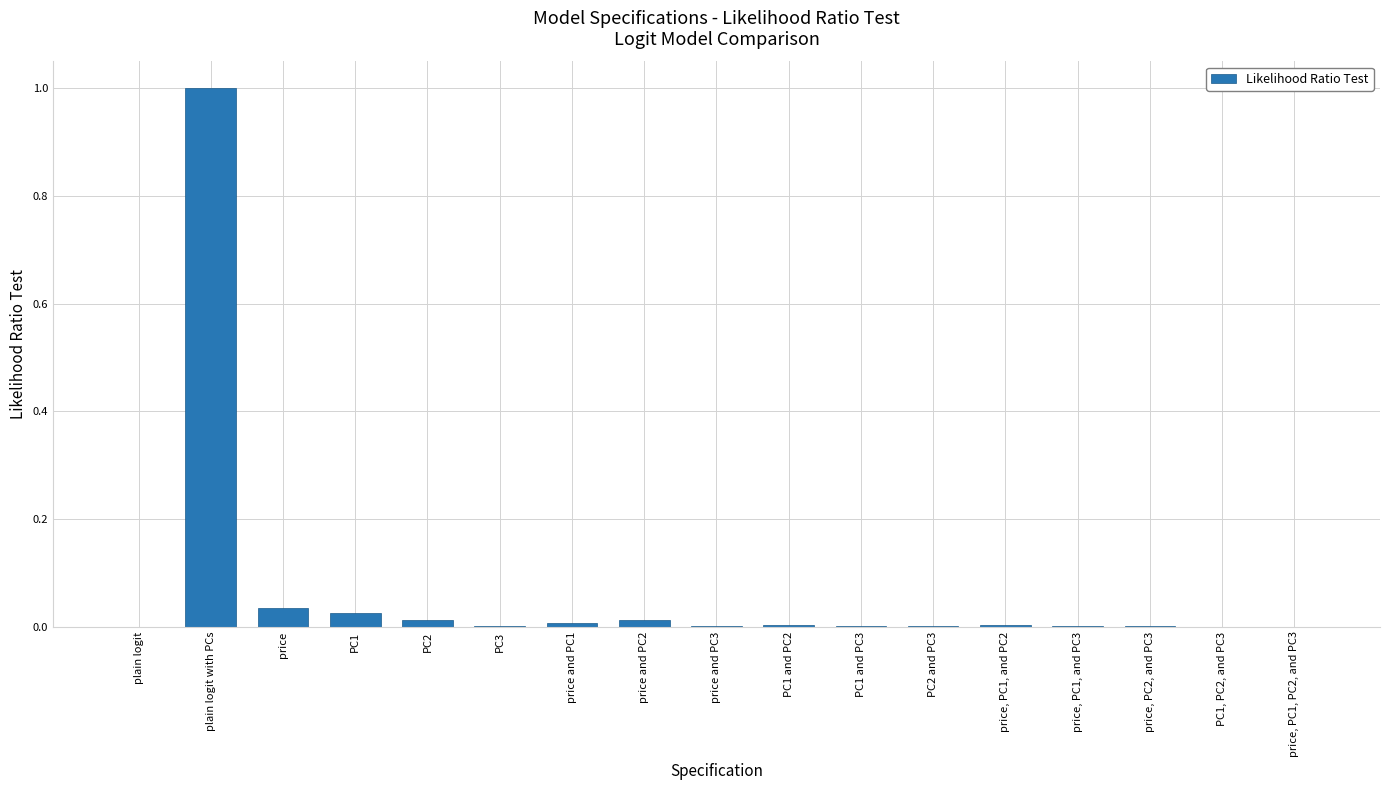

What is the average value?

0.1